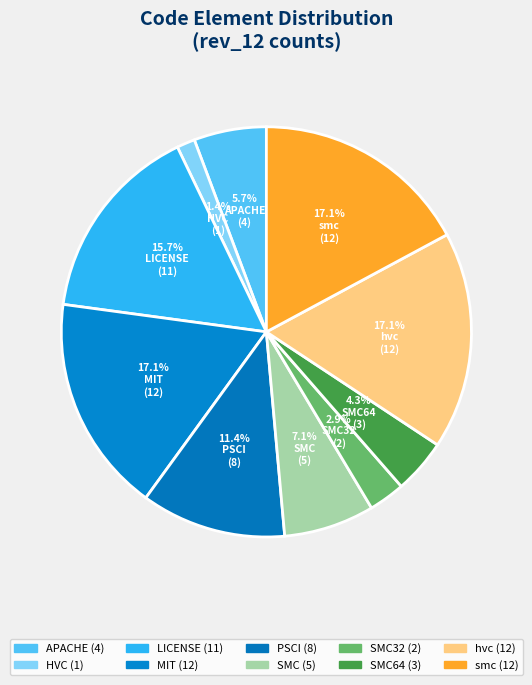

Which category has the smallest portion of the pie?

HVC